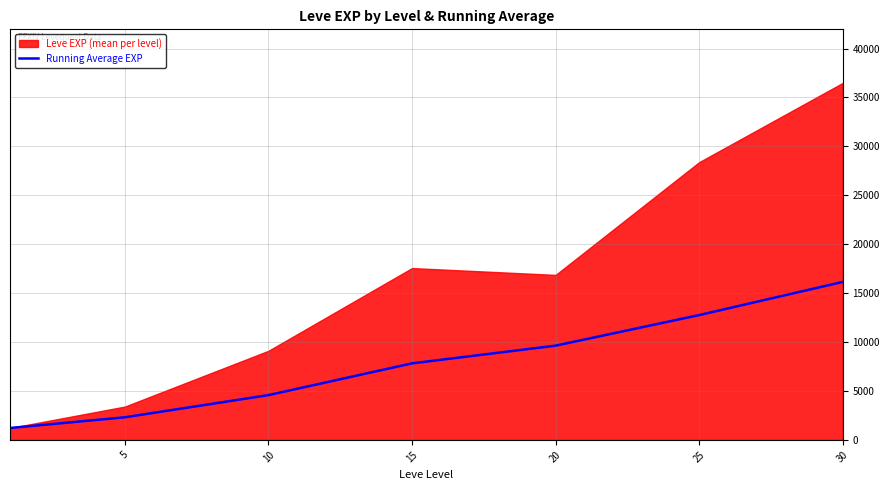

What is the lowest value of the Running Average EXP series?

1213.3